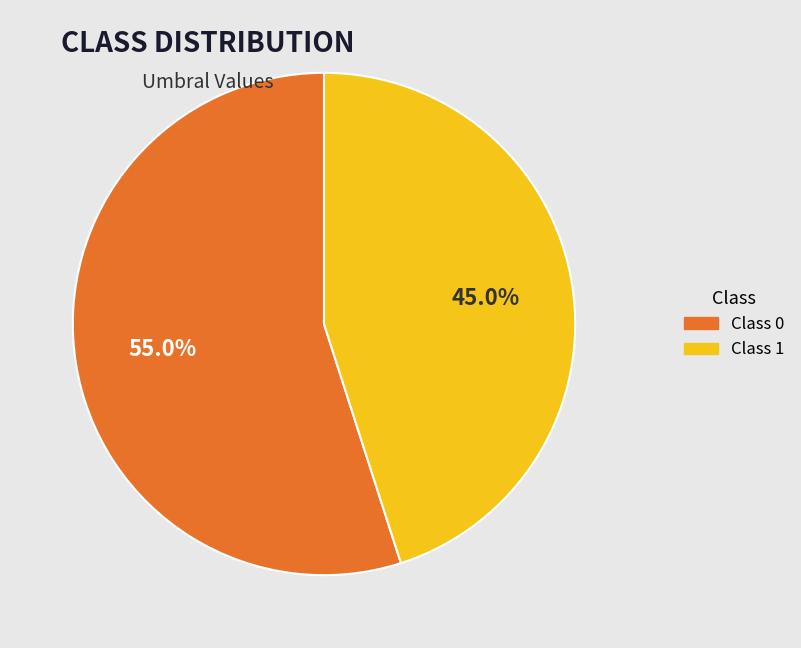

Count the number of slices in the pie.

2